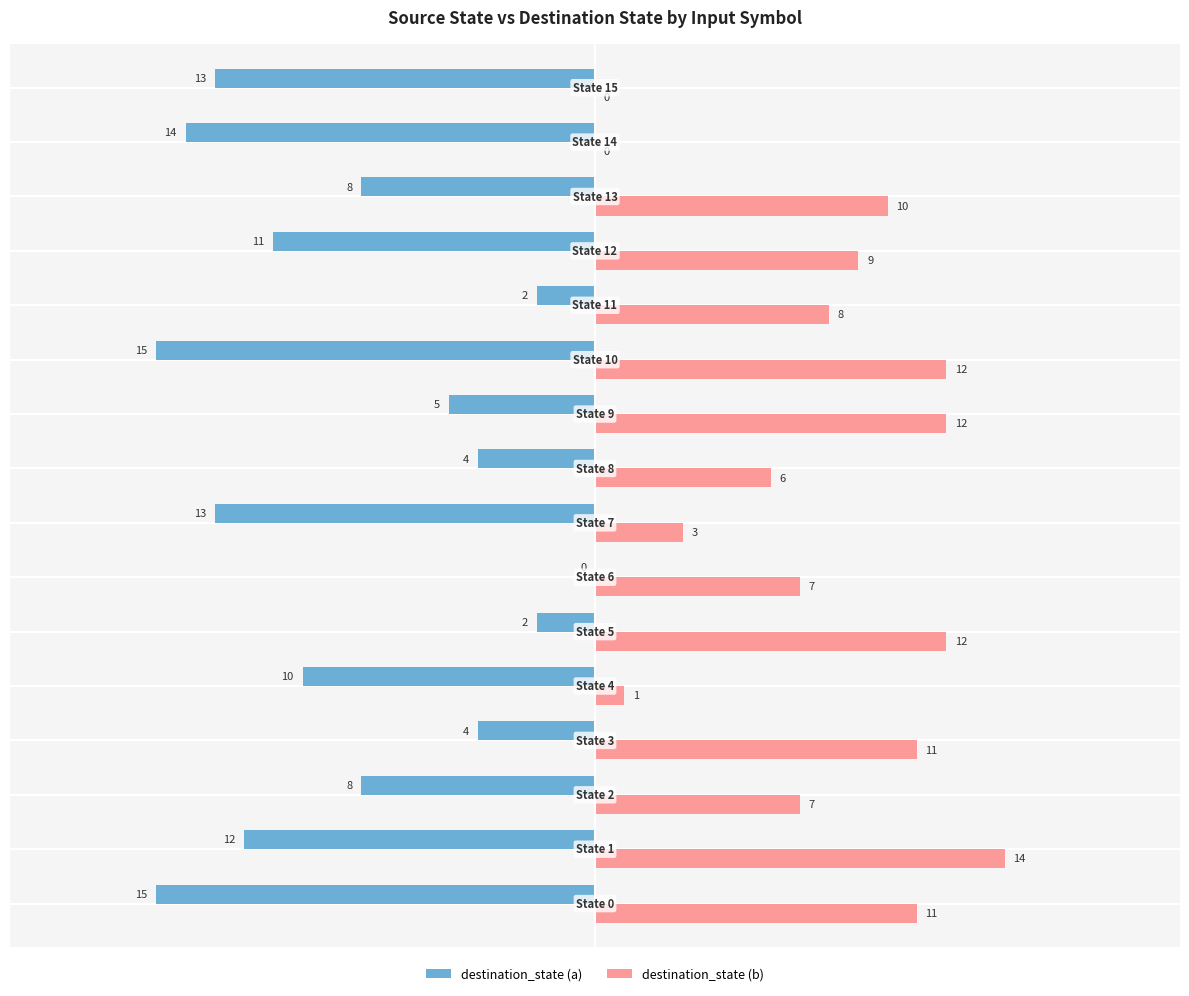

Which series has the largest total across all categories?

destination_state (b)